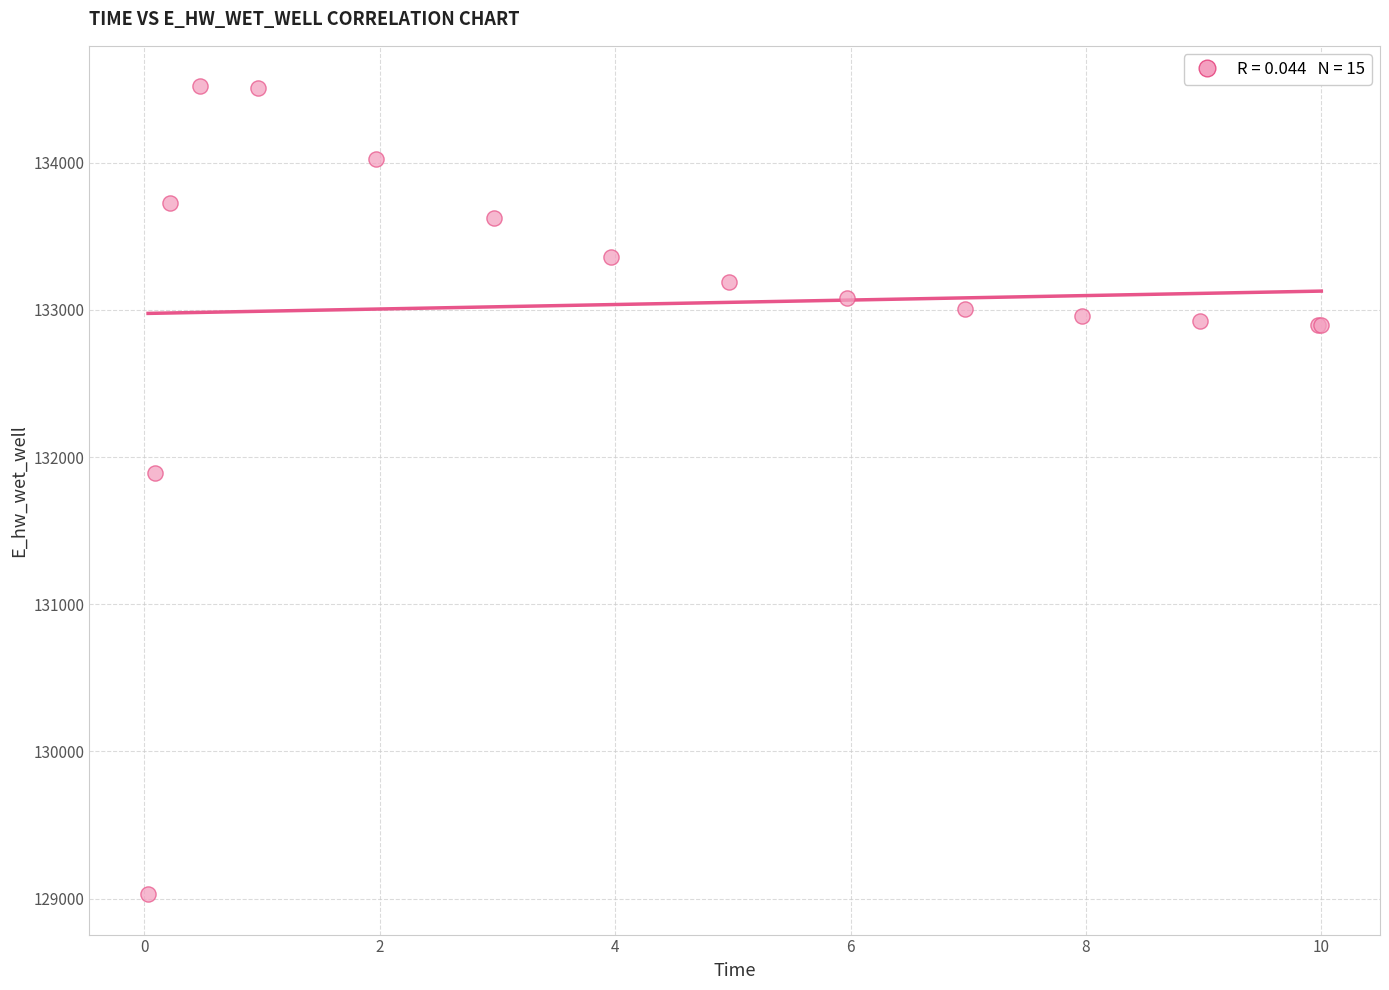

What Y value in the scatter plot is closest to 131775?

131894.2